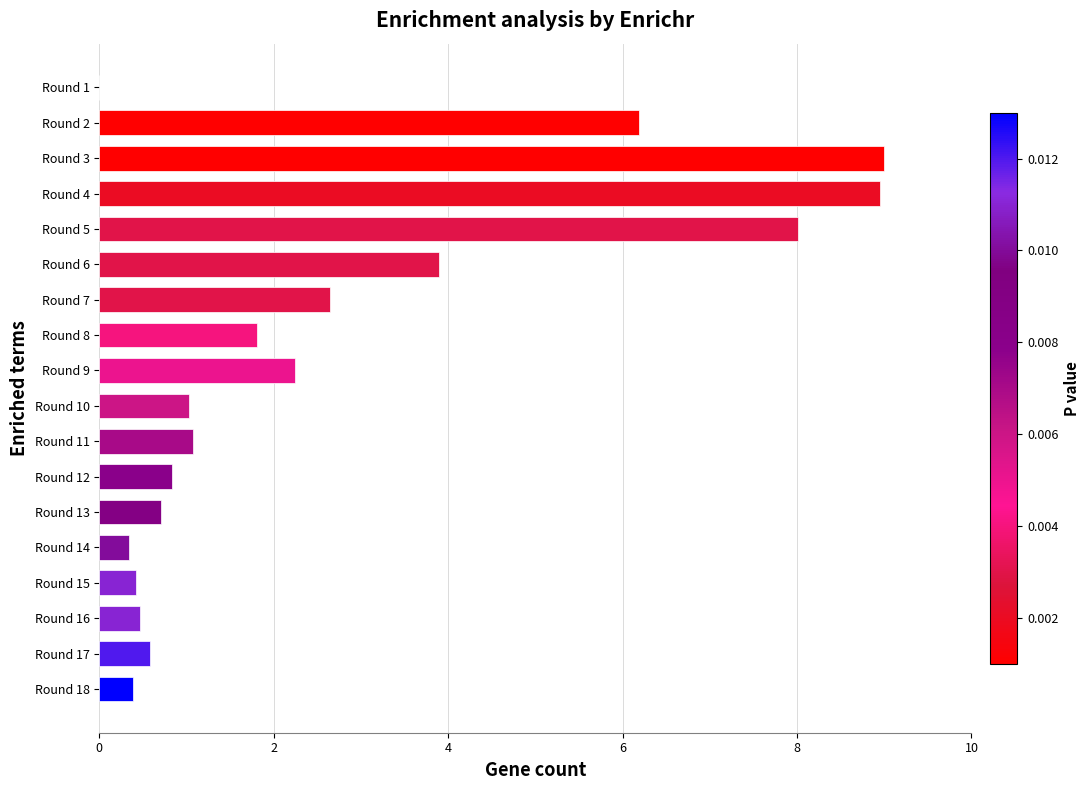

Reading top to bottom, what are all the values shown in this chart?

Round 1=0.0	Round 2=6.2	Round 3=9.0	Round 4=8.9	Round 5=8.0	Round 6=3.9	Round 7=2.6	Round 8=1.8	Round 9=2.2	Round 10=1.0	Round 11=1.1	Round 12=0.8	Round 13=0.7	Round 14=0.3	Round 15=0.4	Round 16=0.5	Round 17=0.6	Round 18=0.4